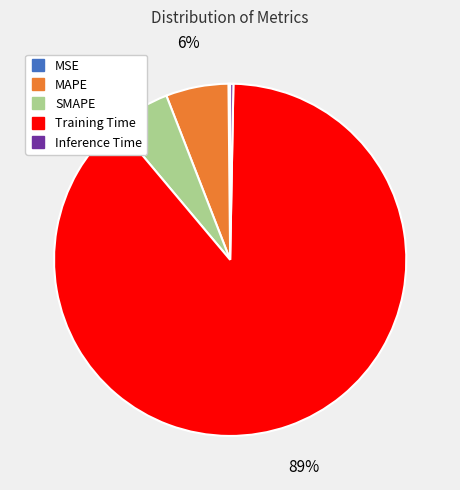

To the nearest percent, what is the combined percentage of Inference Time and MAPE?

6%